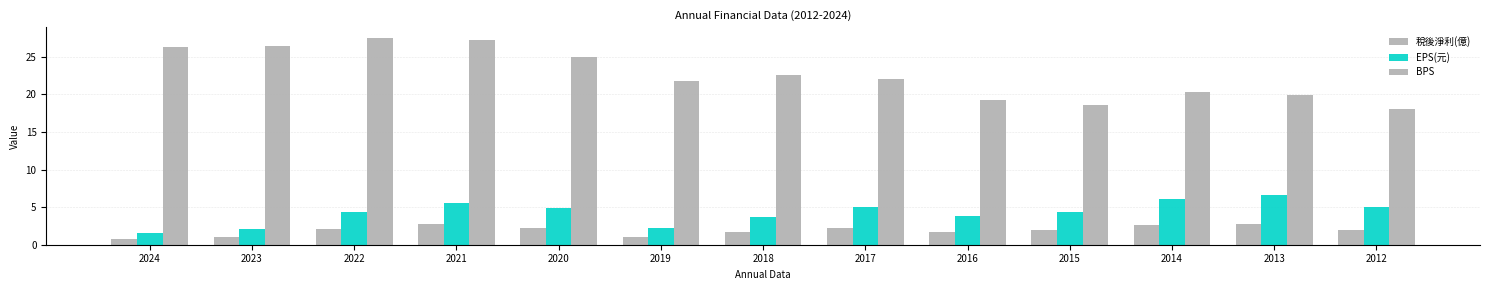

The EPS(元) series shows 6.6 at 2013. True or false?

True